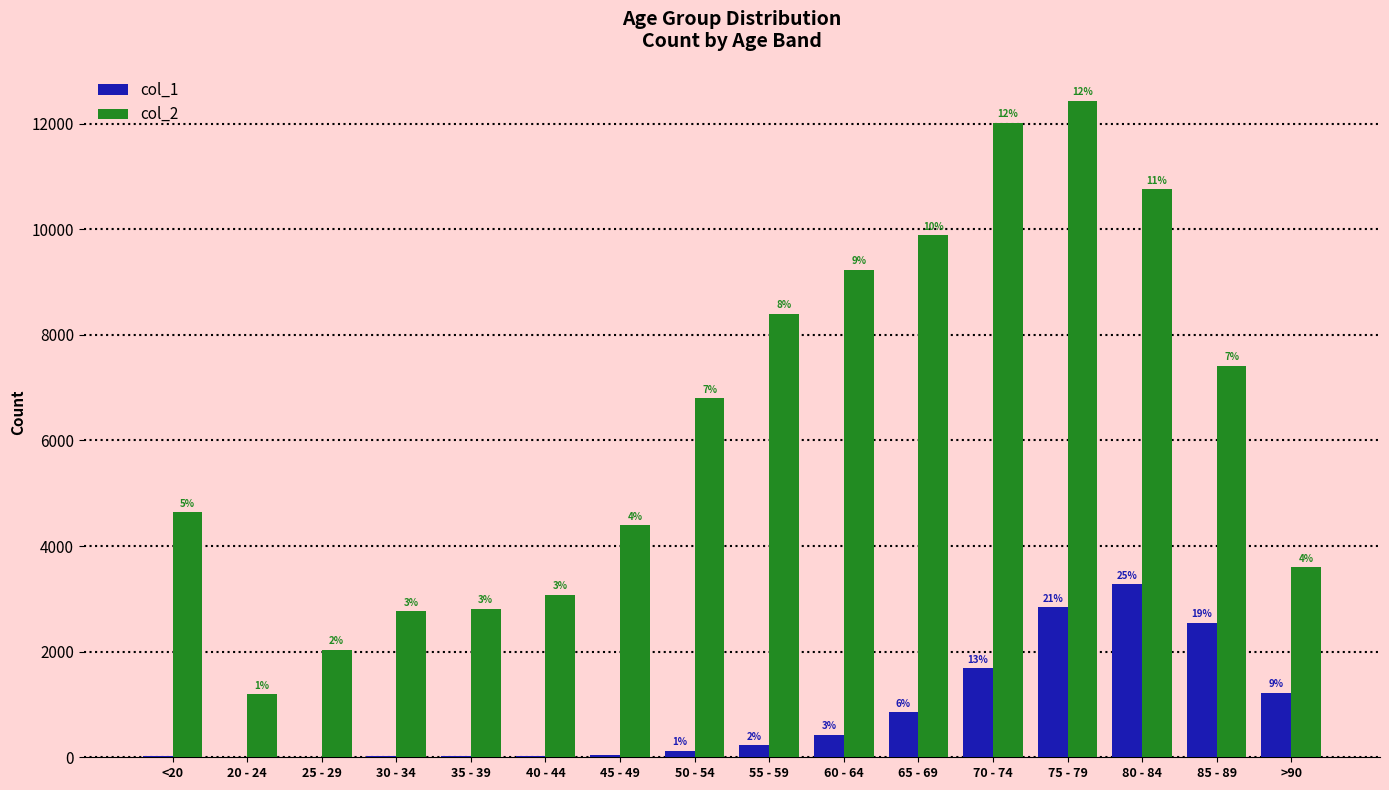

Between 20 - 24 and 65 - 69, which series saw the biggest shift?

col_2